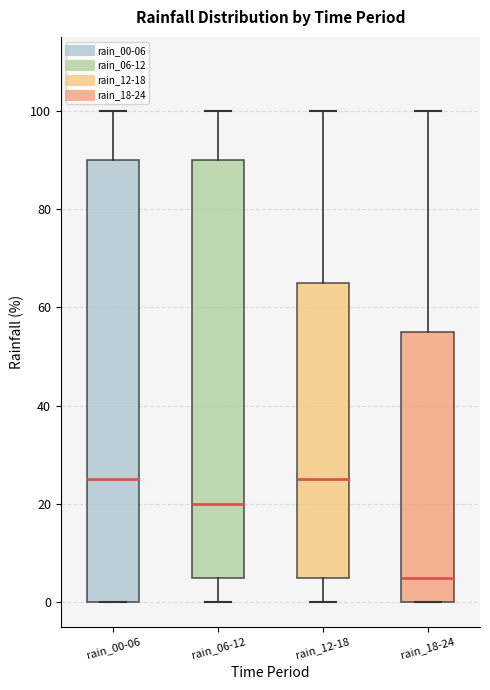

Reading left to right, transcribe this box plot: for each box, give where its median line is, the range the box spans, and where its two whiskers end, as read against the y-axis. The values are not printed on the chart, so give them approximately, as read against the axis.

rain_00-06: median 26, box 0 to 90, whiskers 0 to 100
rain_06-12: median 20, box 6 to 90, whiskers 0 to 100
rain_12-18: median 26, box 6 to 66, whiskers 0 to 100
rain_18-24: median 6, box 0 to 56, whiskers 0 to 100